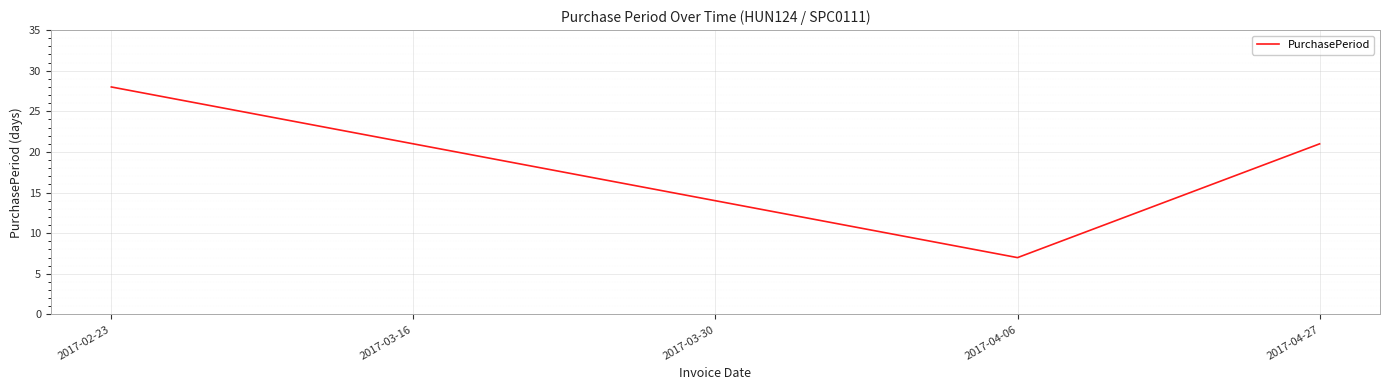

At which label is the value closest to 17?

2017-03-30